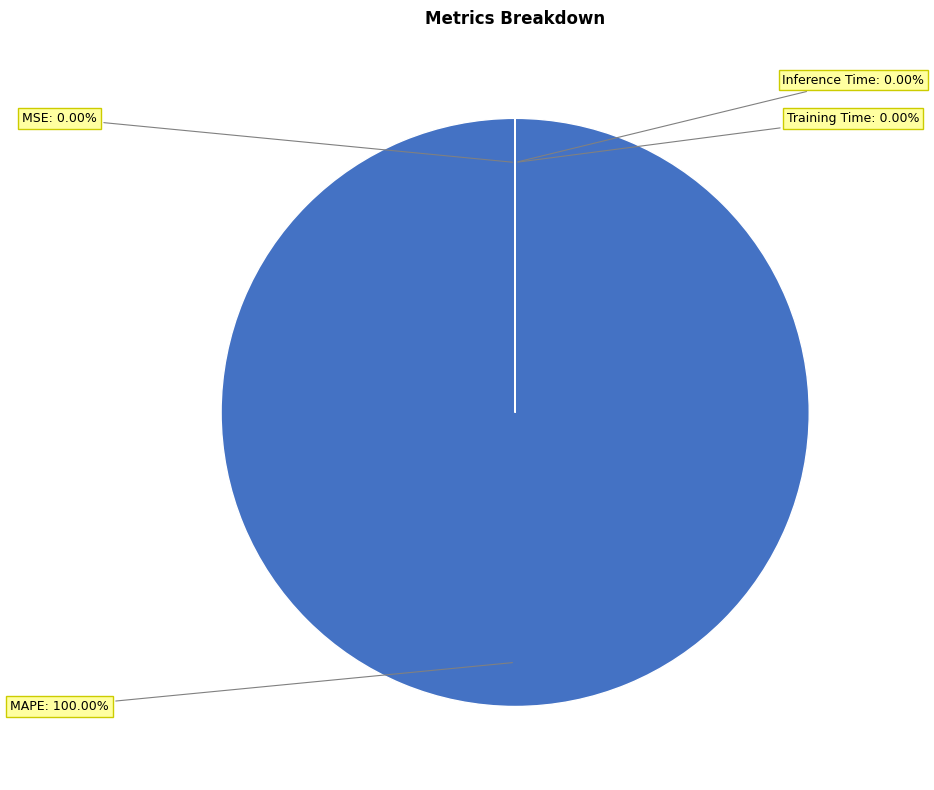

Is the sum of MAPE and Inference Time greater than half?

Yes